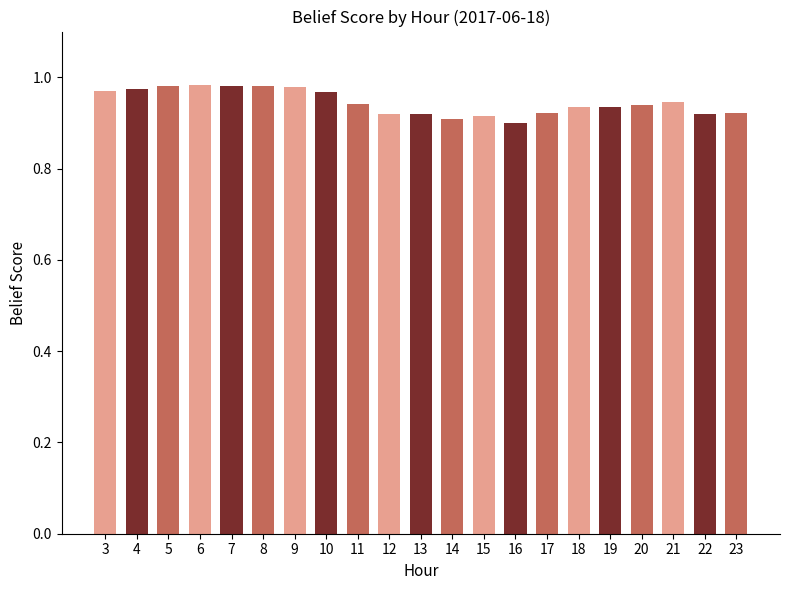

Count the values in the range 0 to 1.

21